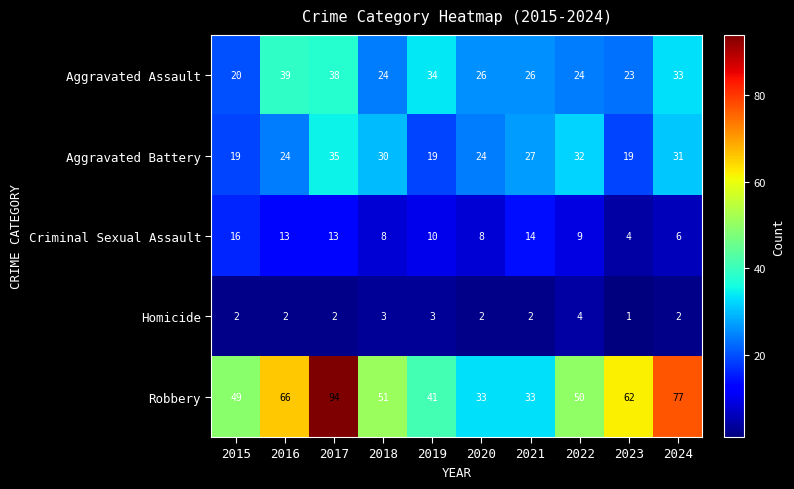

At which label does Aggravated Battery first exceed 27?

2017